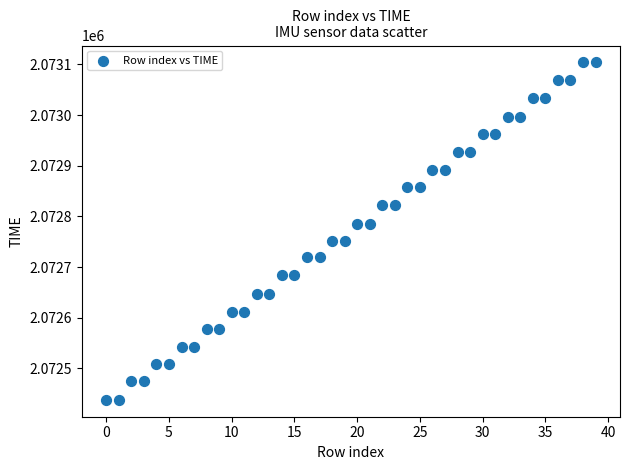

What is the range of Y values (max minus min)?

666